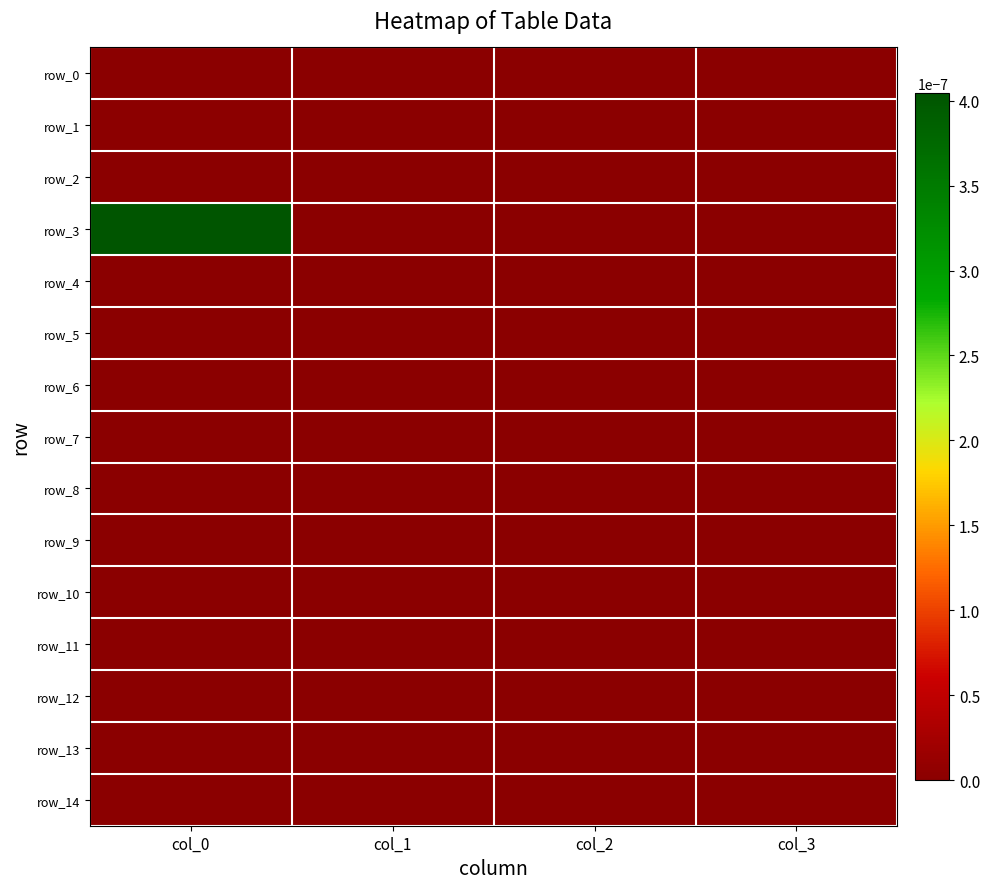

Between col_0 and col_1, which is larger?

col_0